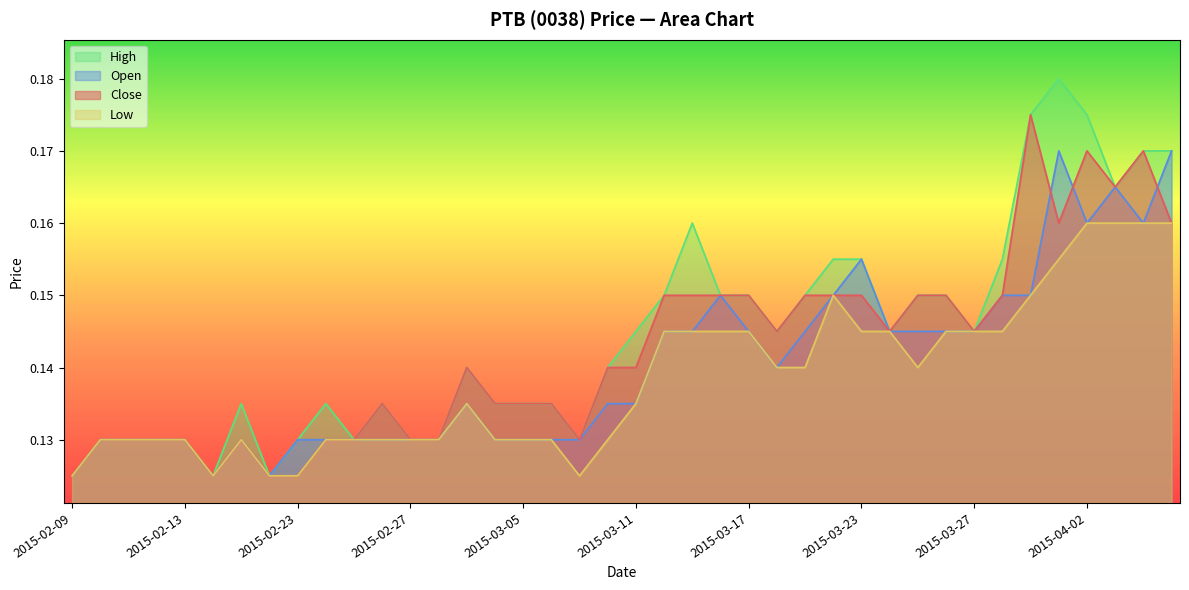

Which category has the highest value in the low series?

2015-04-02